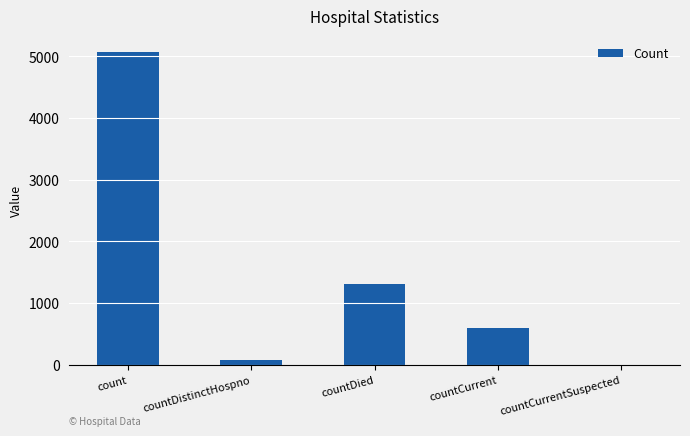

Where does the data first go above 593?

count